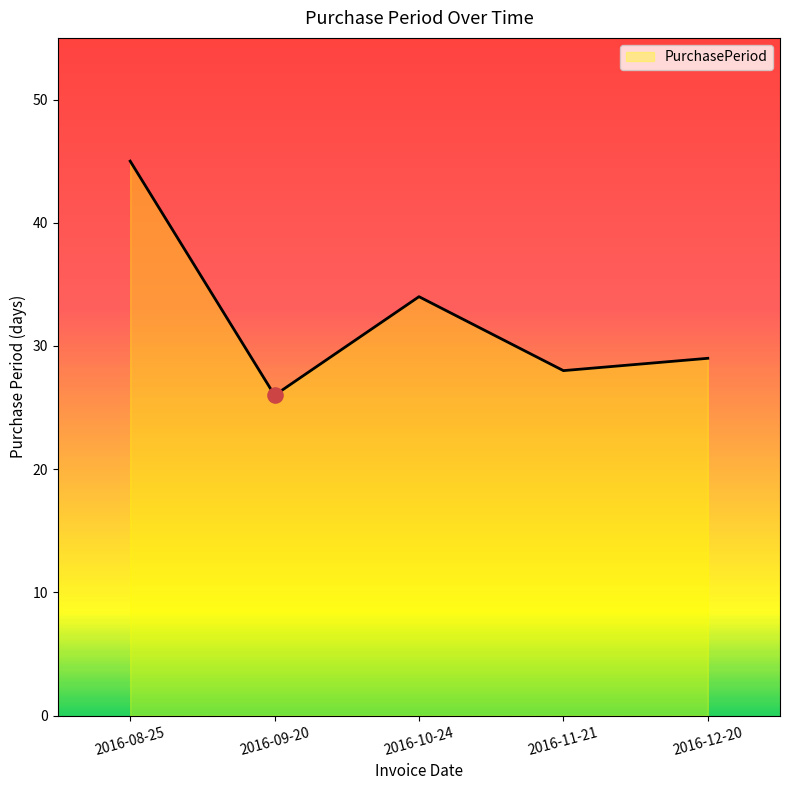

Between 2016-12-20 and 2016-11-21, which is larger?

2016-12-20